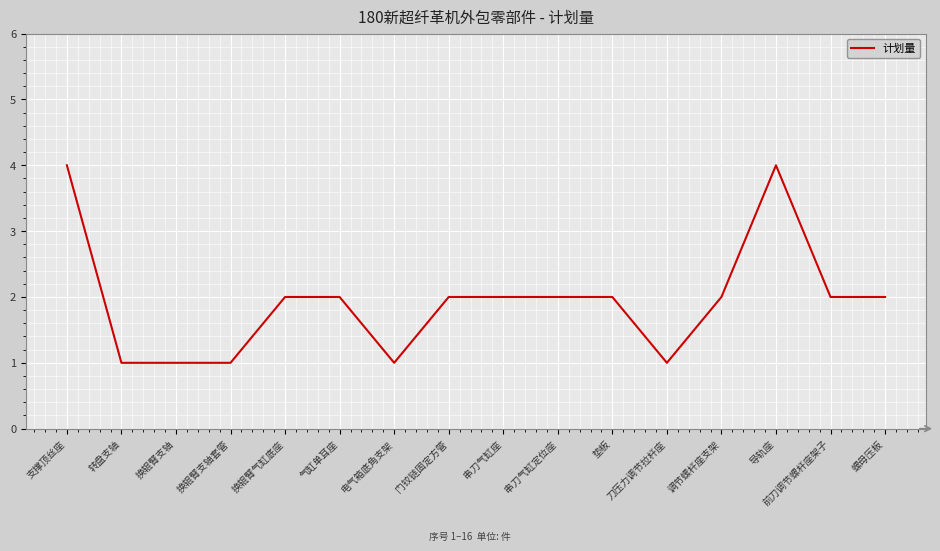

Reading left to right, transcribe all the data shown in this chart.

4	1	1	1	2	2	1	2	2	2	2	1	2	4	2	2